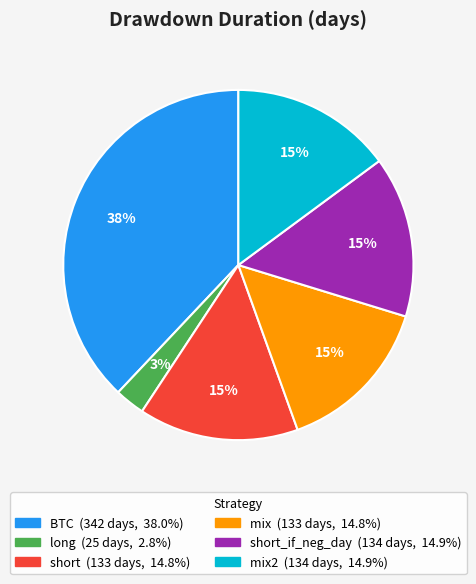

Does any single category account for the majority?

No